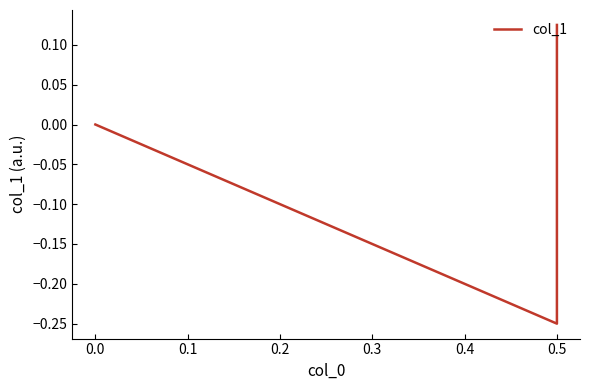

Which has a higher value, 0.0 or 0.5?

0.5